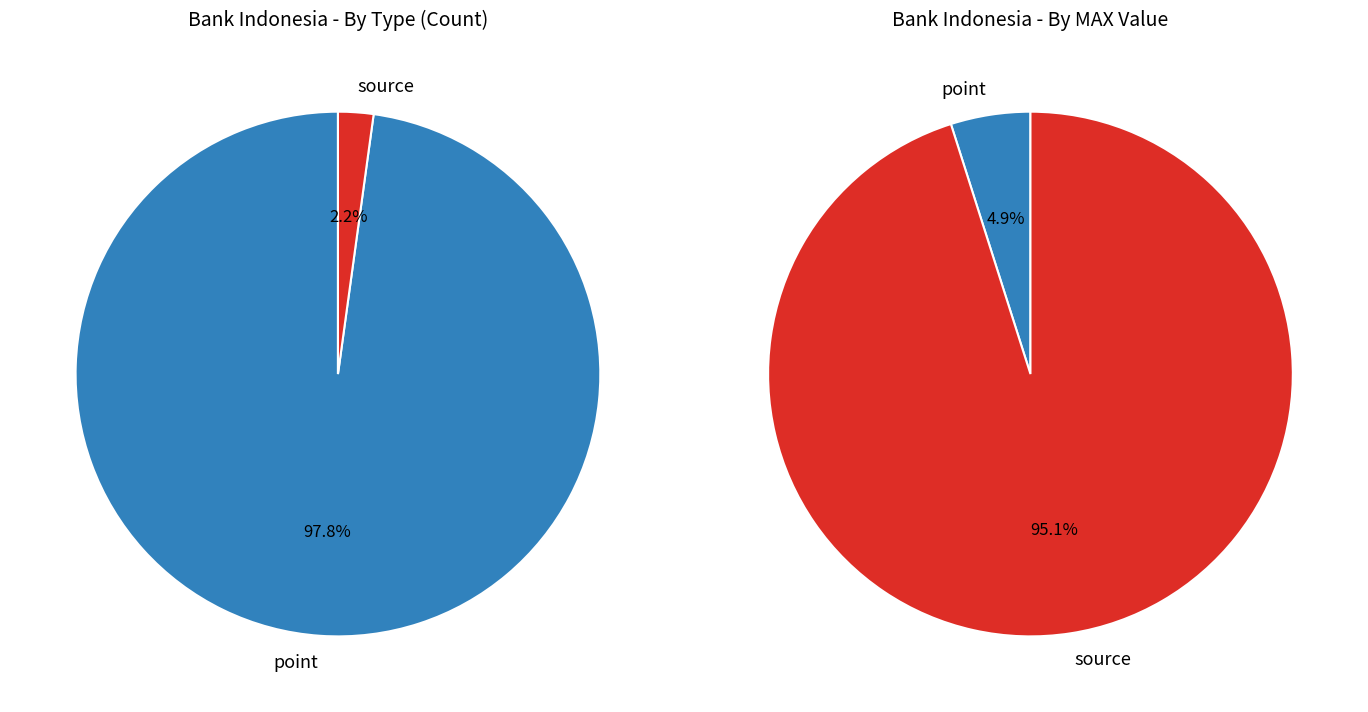

Which category has the biggest portion of the pie?

point